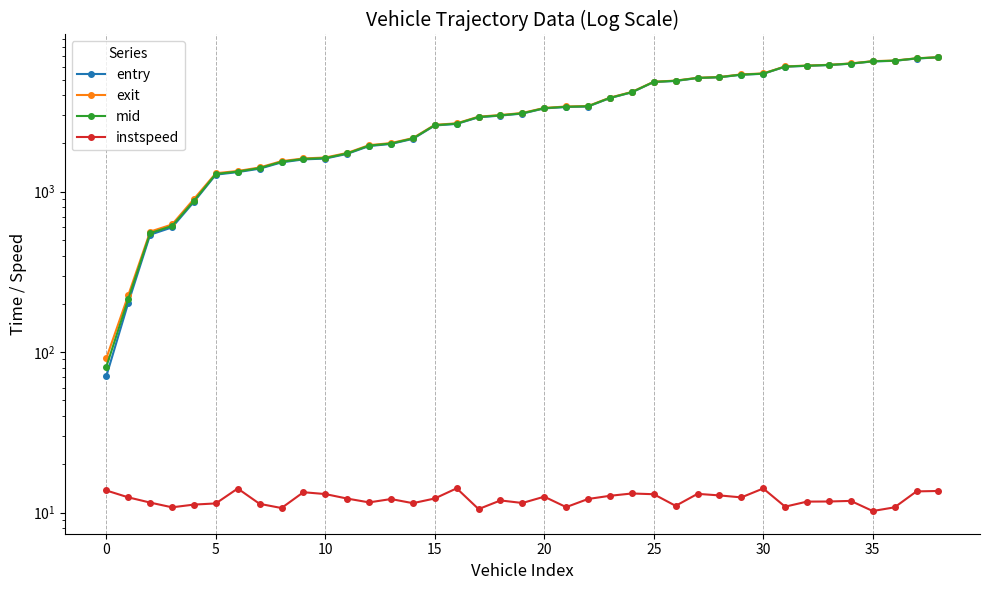

True or false: entry and exit cross at least once.

False